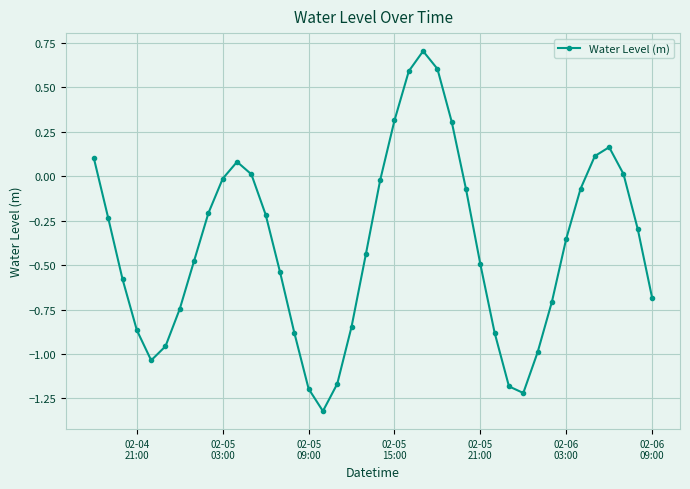

What is the greatest value displayed?

0.7